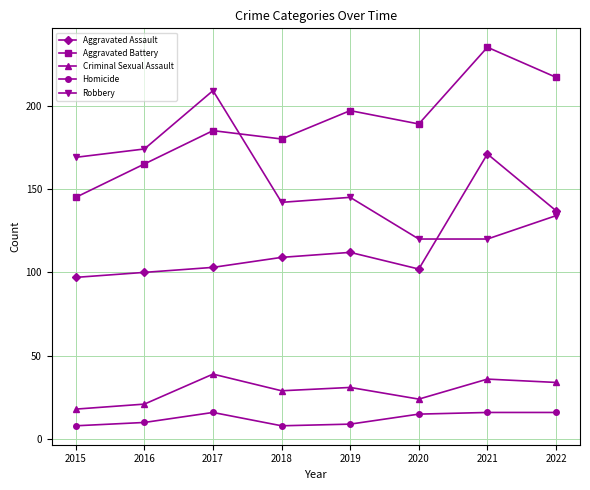

Reading left to right, list all the values displayed in this chart.

Aggravated Assault: 97	100	103	109	112	102	171	137
Aggravated Battery: 145	165	185	180	197	189	235	217
Criminal Sexual Assault: 18	21	39	29	31	24	36	34
Homicide: 8	10	16	8	9	15	16	16
Robbery: 169	174	209	142	145	120	120	134